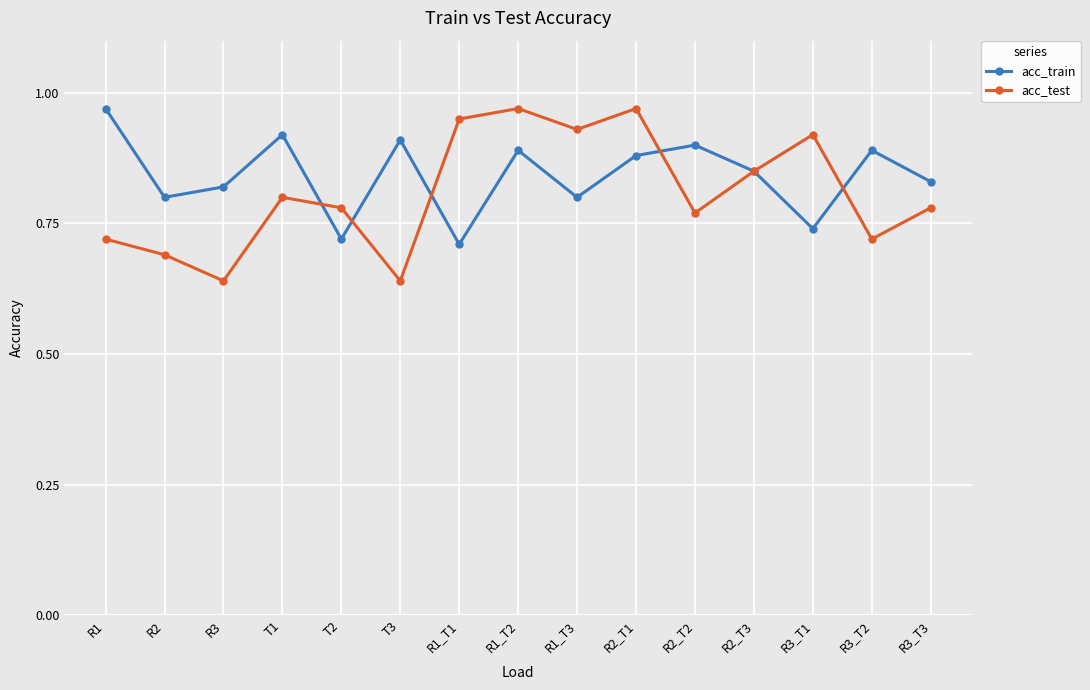

Is it true that acc_test equals 1.2 at R3_T2?

False